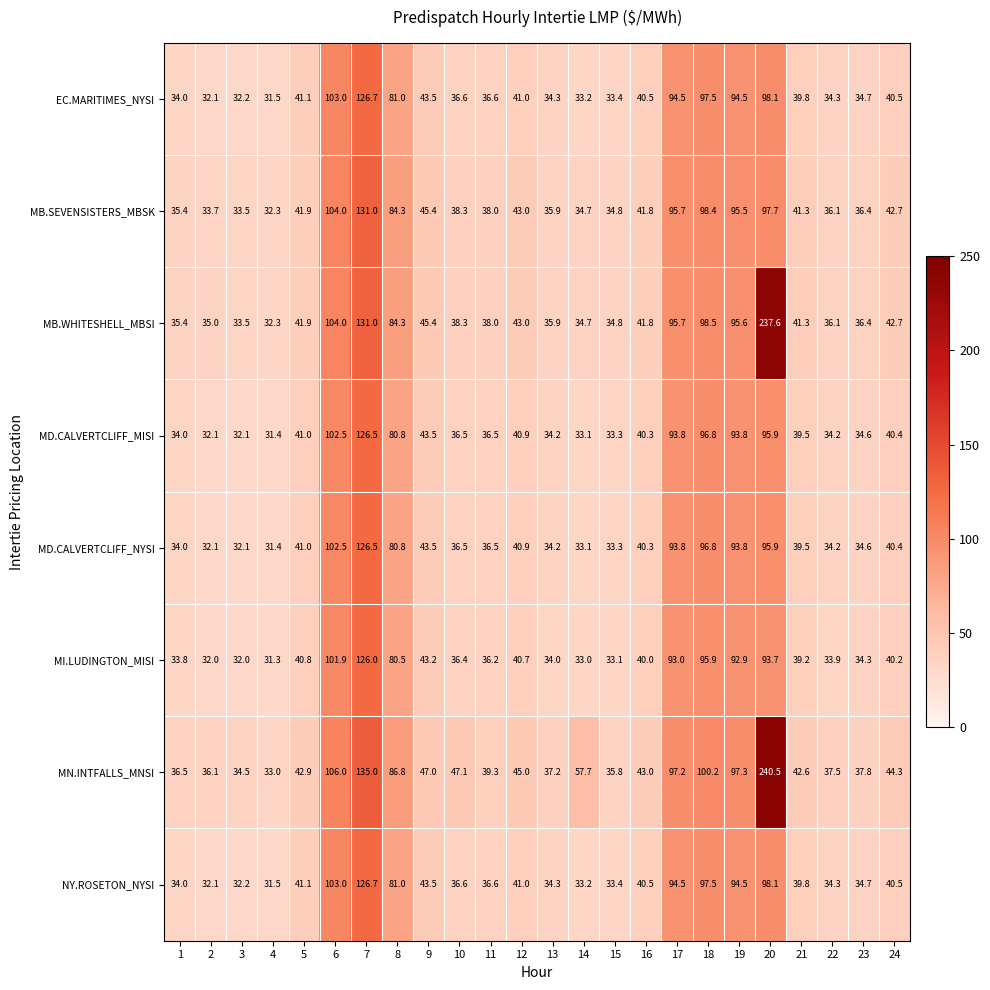

What is the sum of the MD.CALVERTCLIFF_MISI values at 2 and 6?

134.6